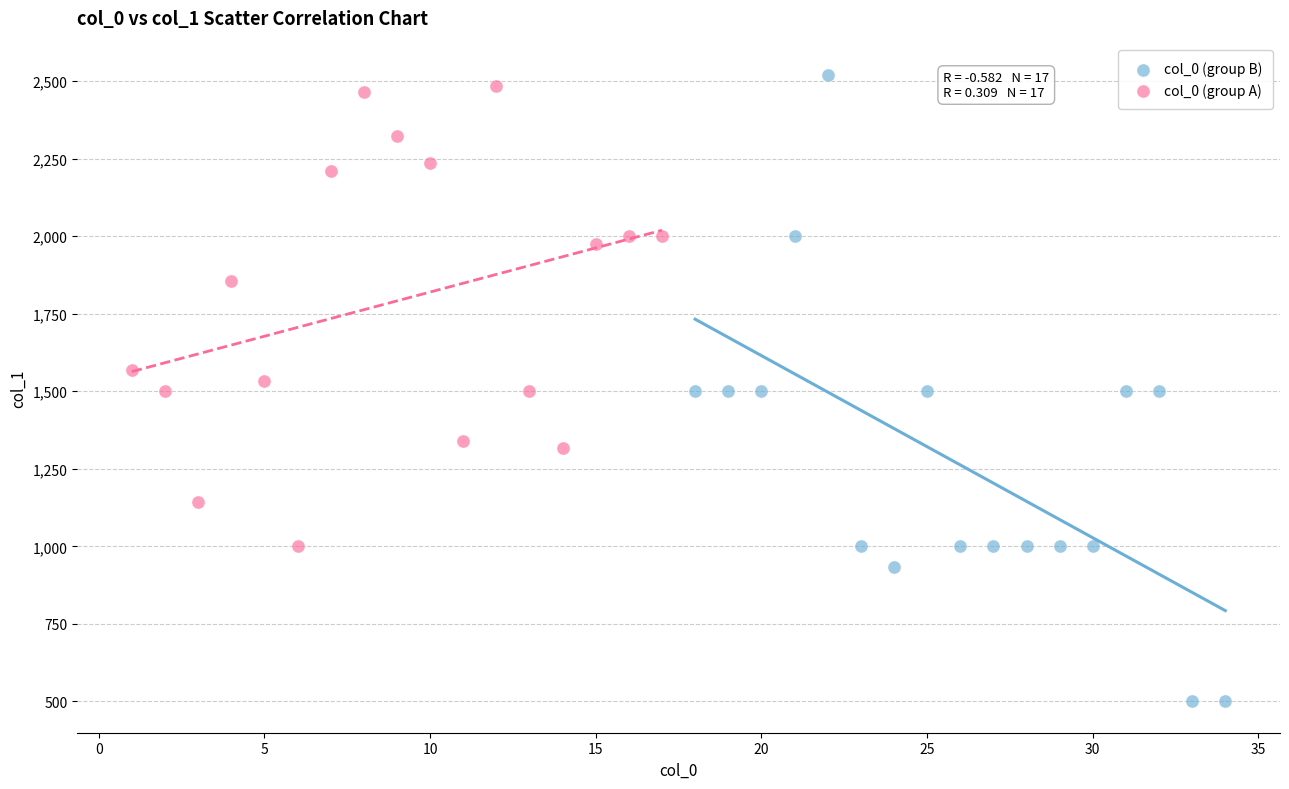

Which series reaches the minimum Y coordinate?

col_0 (group B)